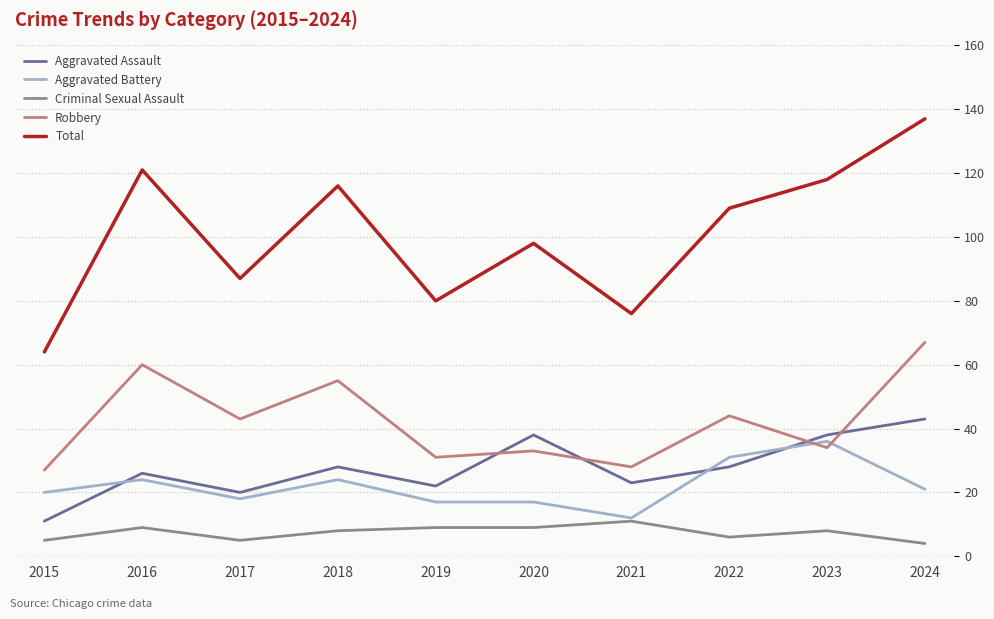

What is the spread (max minus min) of values at 2021?

65